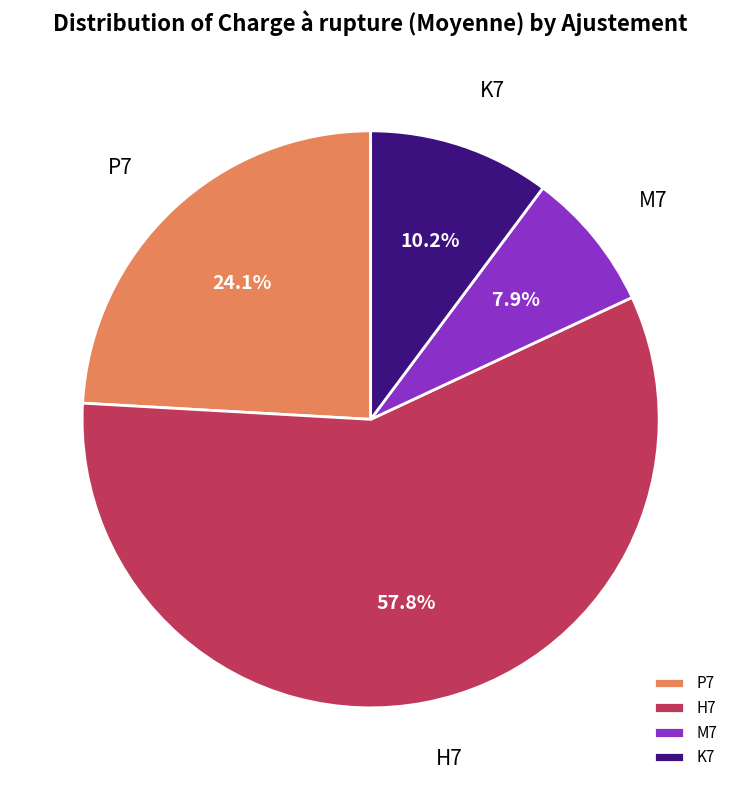

Between M7 and K7, which is larger?

K7